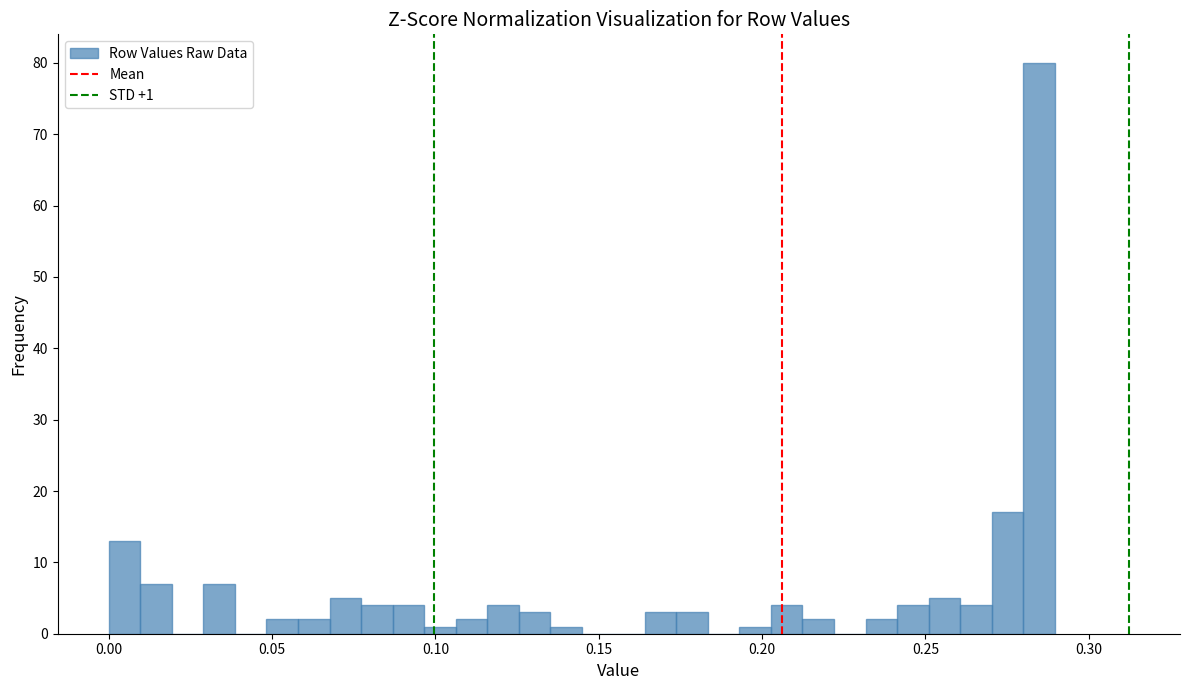

Around what value on the x-axis is the tallest bar? Give the approximate position of its centre, as read against the axis.

0.285